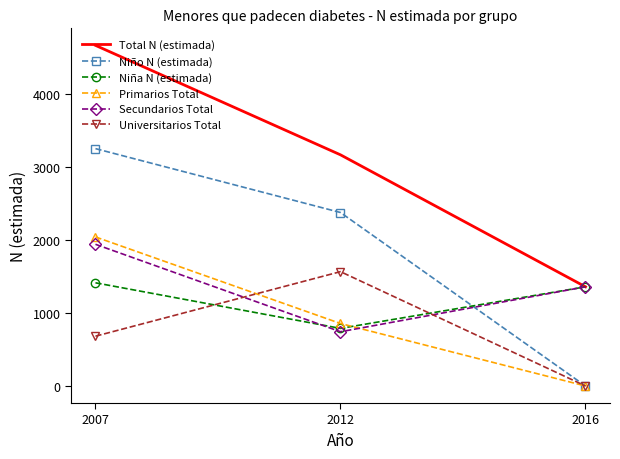

Which series has the widest spread of values?

Total N (estimada)